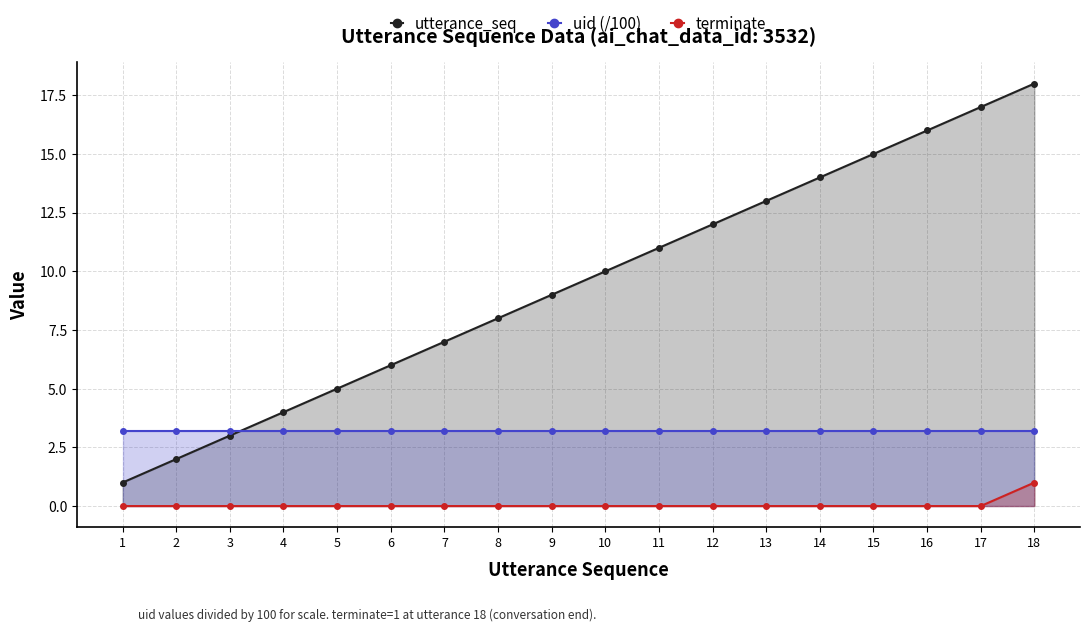

At how many categories does at least one series exceed 5?

13